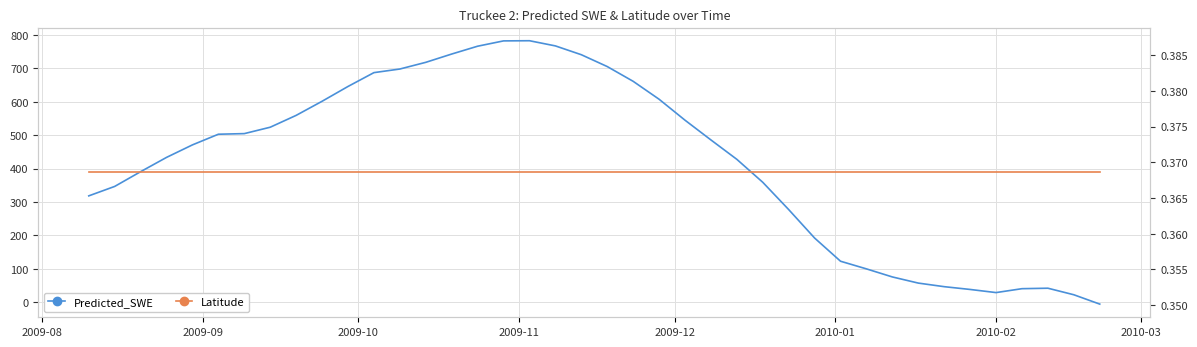

Rank the series by their maximum value, from highest to lowest.

Predicted_SWE, Latitude